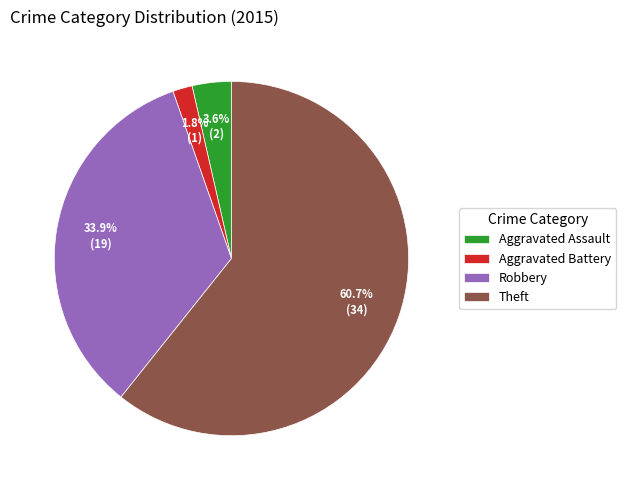

How many slices are in this pie chart?

4